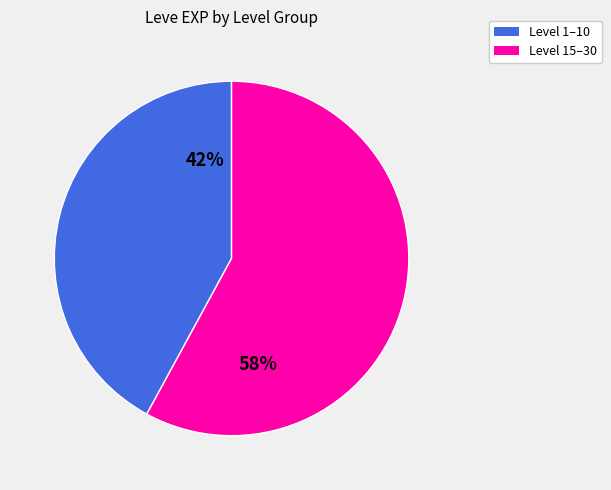

Is there any slice that represents more than half of the pie?

Yes